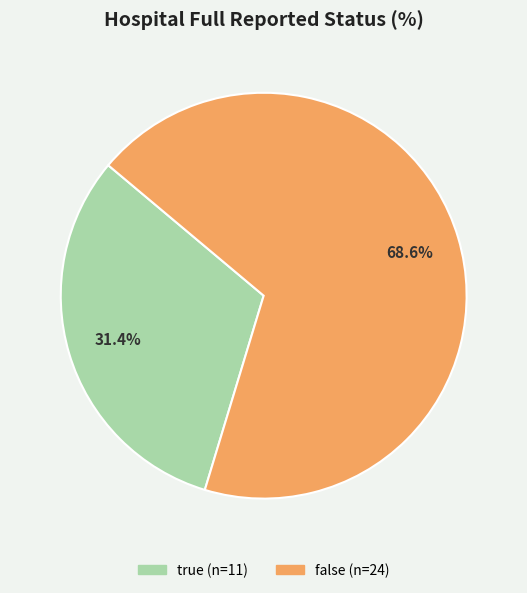

Which category has the smallest portion of the pie?

true